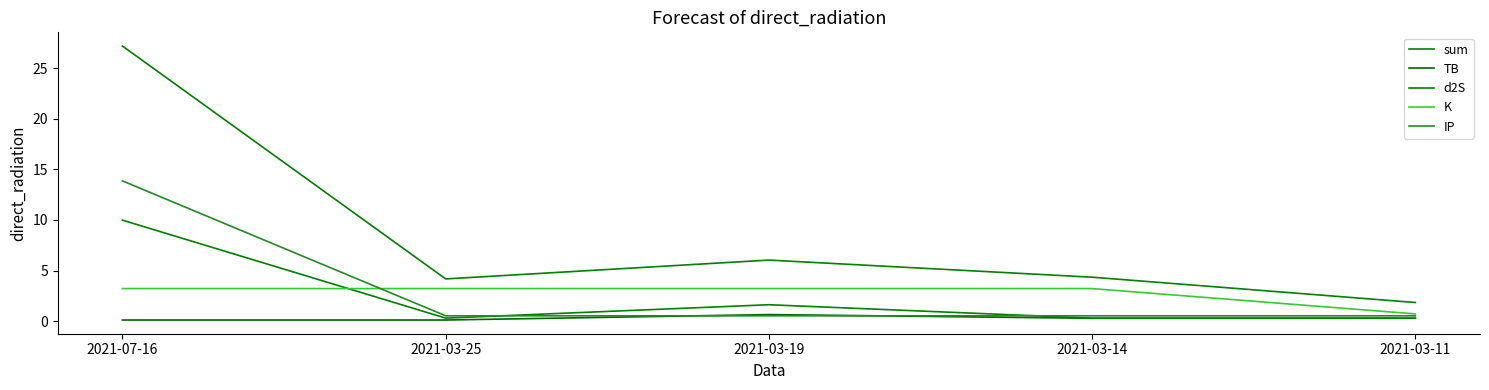

How many lines are shown in the chart?

5